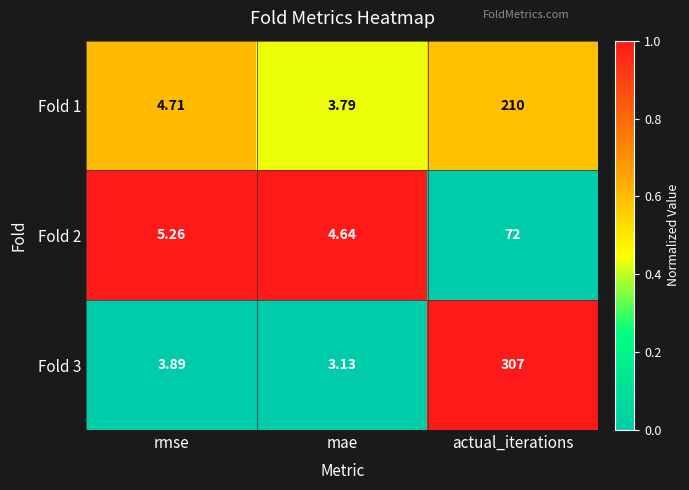

At which category does the chart reach its minimum across all series?

mae